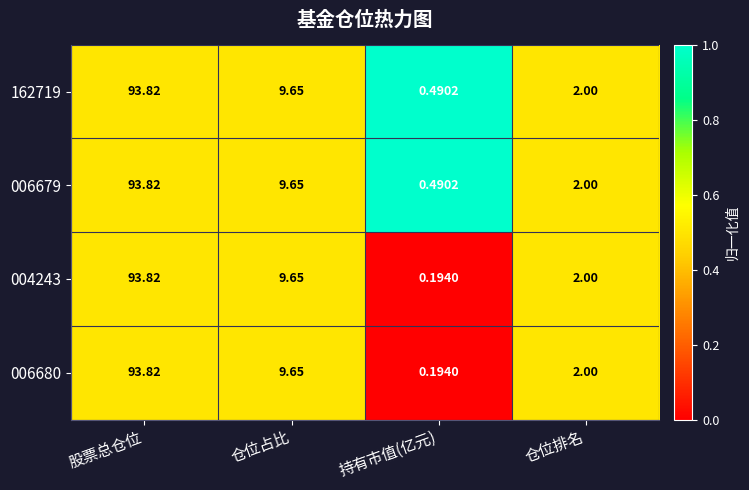

At which category does the chart reach its peak across all series?

股票总仓位